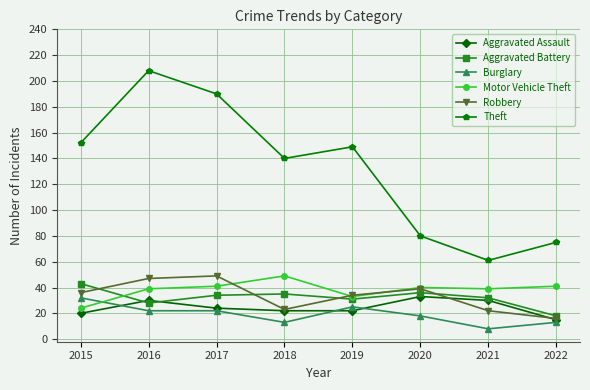

Is the value of Aggravated Battery at 2017 greater than the value of Burglary at 2020?

Yes